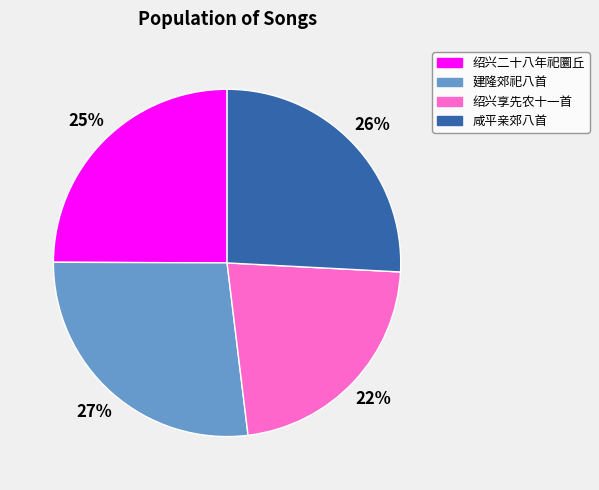

To the nearest percent, what is the average slice percentage?

25%